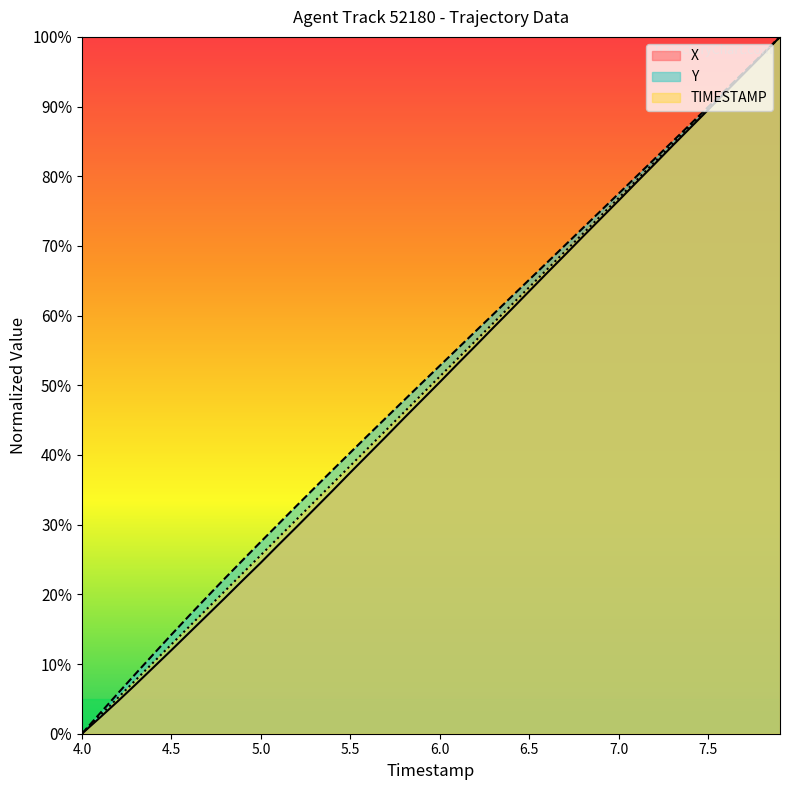

Reading left to right, list all the values displayed in this chart.

TIMESTAMP: 0.0	2.6	5.1	7.7	10.3	12.8	15.4	17.9	20.5	23.1	25.6	28.2	30.8	33.3	35.9	38.5	41.0	43.6	46.2	48.7	51.3	53.8	56.4	59.0	61.5	64.1	66.7	69.2	71.8	74.4	76.9	79.5	82.1	84.6	87.2	89.7	92.3	94.9	97.4	100.0
X: 0.0	2.3	4.6	7.1	9.5	12.0	14.5	17.0	19.5	22.1	24.6	27.1	29.7	32.3	34.9	37.5	40.1	42.7	45.3	47.9	50.5	53.1	55.7	58.3	60.9	63.5	66.2	68.7	71.4	74.0	76.6	79.2	81.8	84.4	87.0	89.6	92.2	94.8	97.4	100.0
Y: 0.0	2.9	5.8	8.6	11.4	14.2	17.0	19.7	22.3	25.0	27.6	30.1	32.7	35.3	37.8	40.4	42.9	45.4	47.9	50.3	52.8	55.3	57.8	60.2	62.7	65.2	67.6	70.1	72.6	75.1	77.5	80.0	82.5	85.0	87.5	90.0	92.5	95.0	97.5	100.0